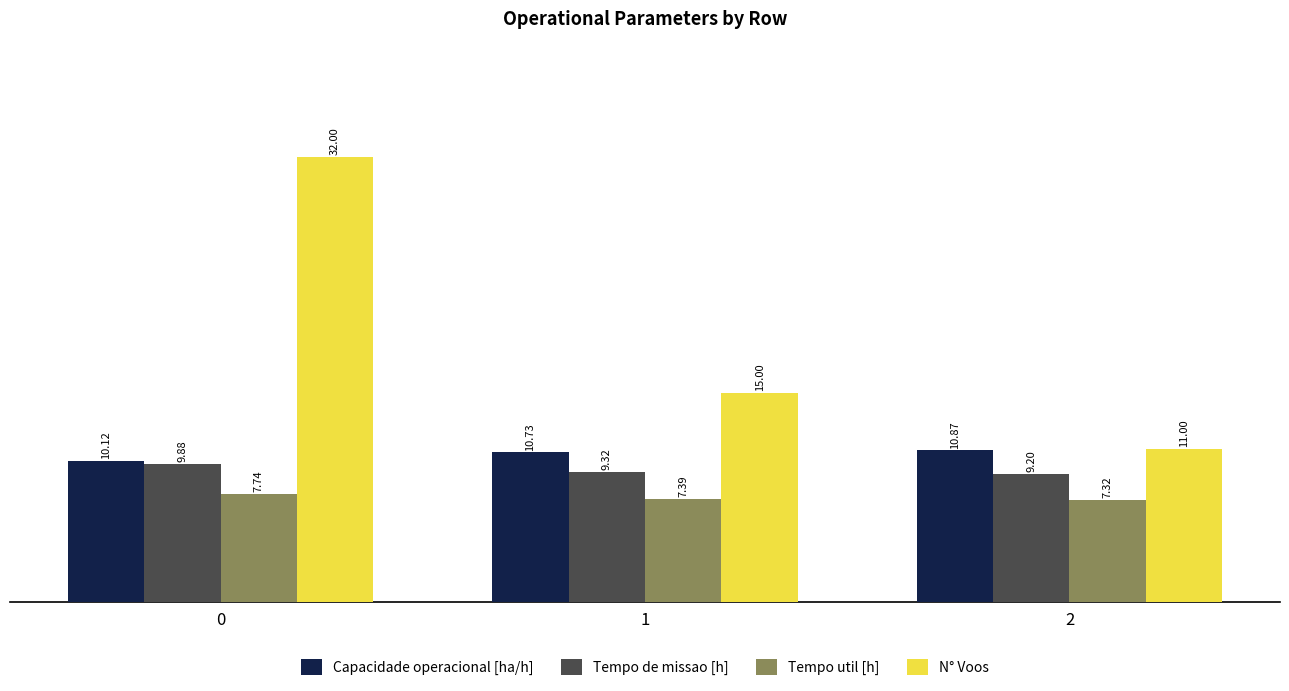

What is the difference between the highest and lowest values at 2?

3.7